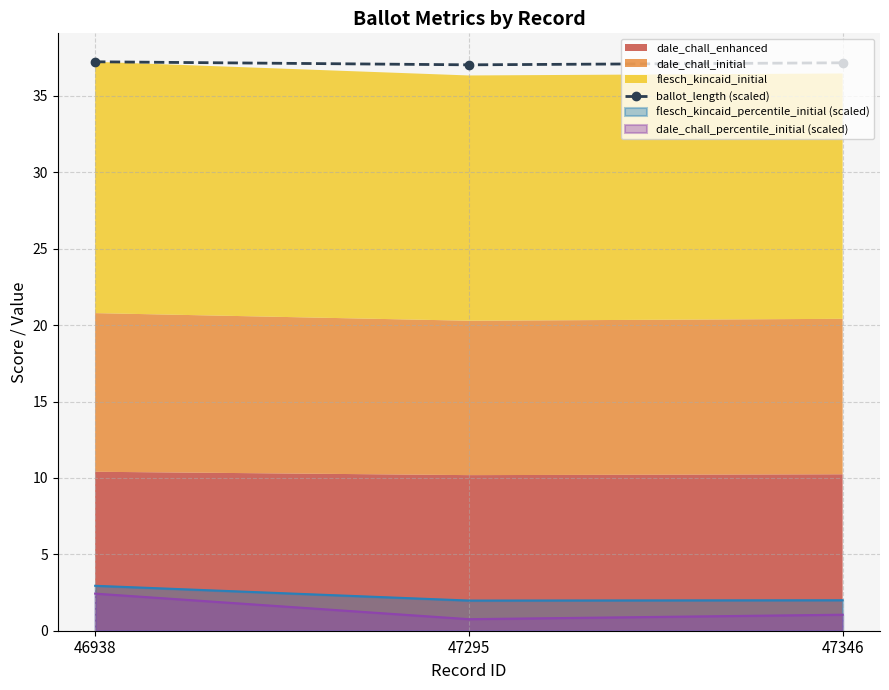

Rank the categories by value from highest to lowest.

46938, 47346, 47295